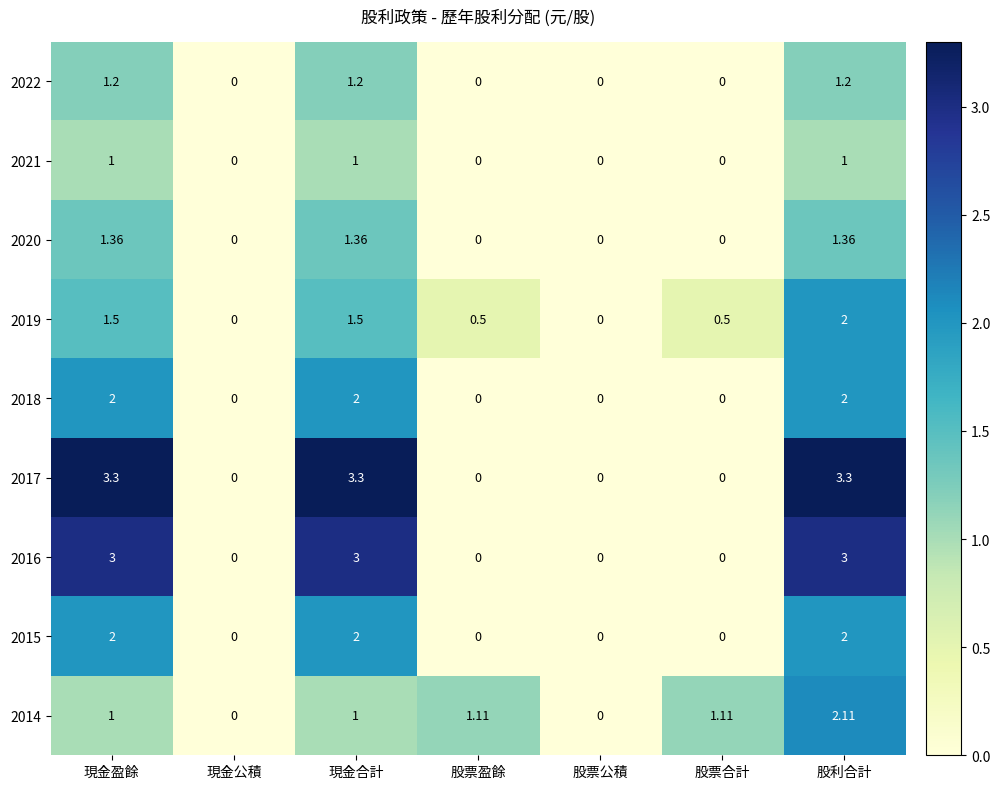

At which category is the sum across all series the highest?

股利合計